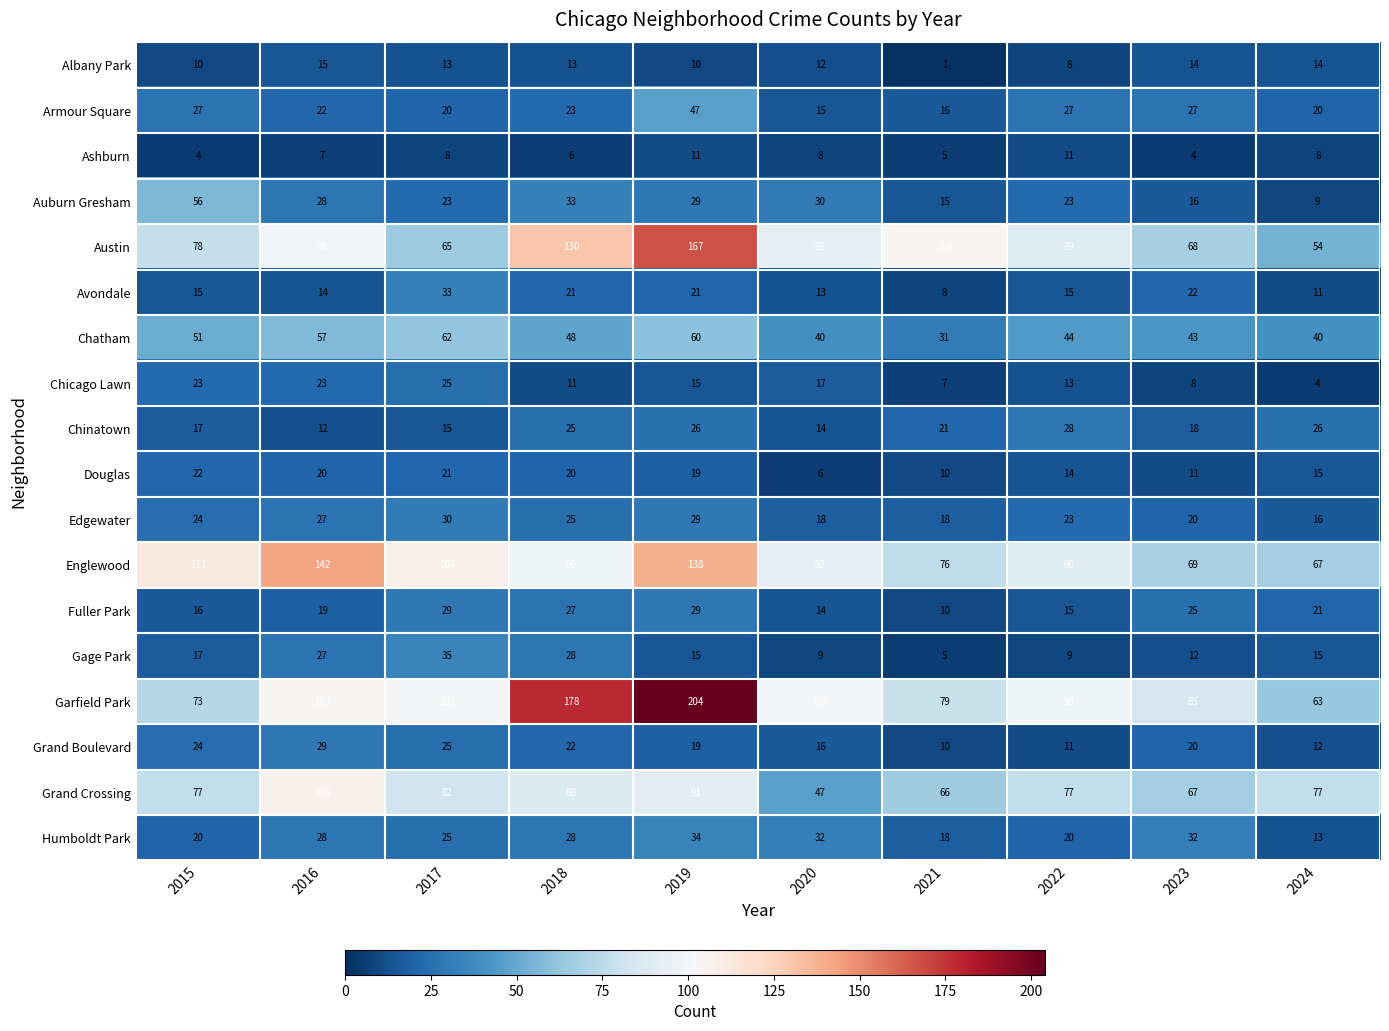

What is the average value of the Chinatown series?

20